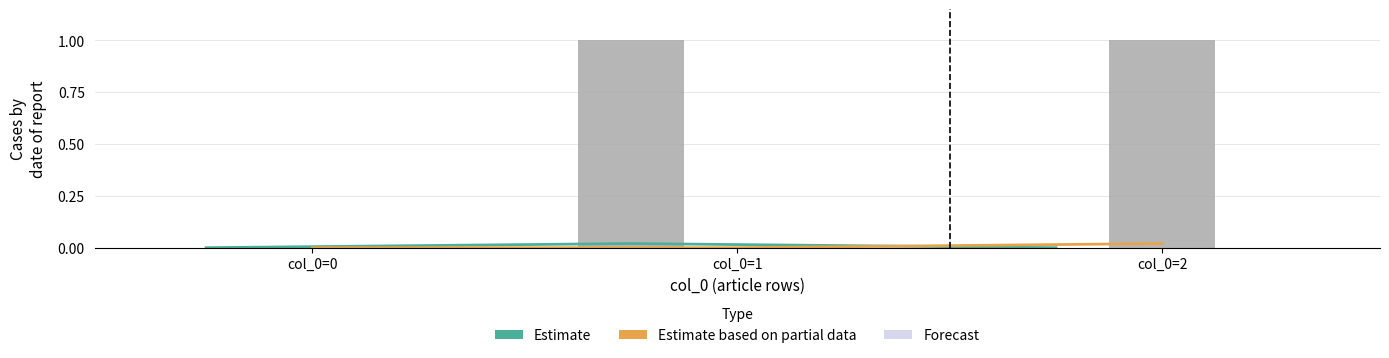

What is the total value across all series at col_0=2?

1